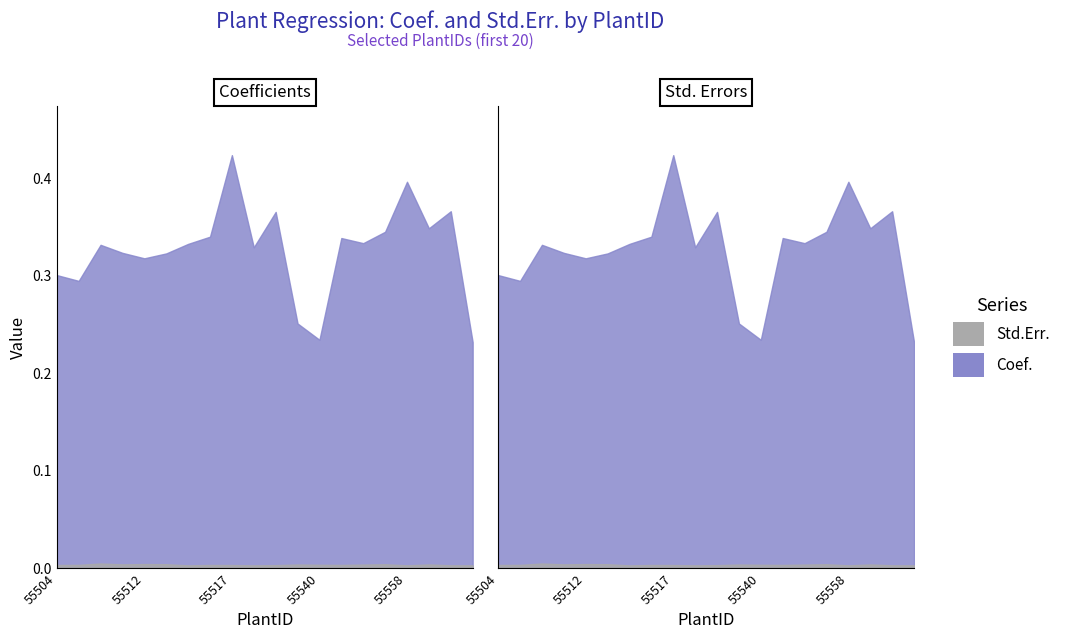

Which category has the lowest value across all series?

55514